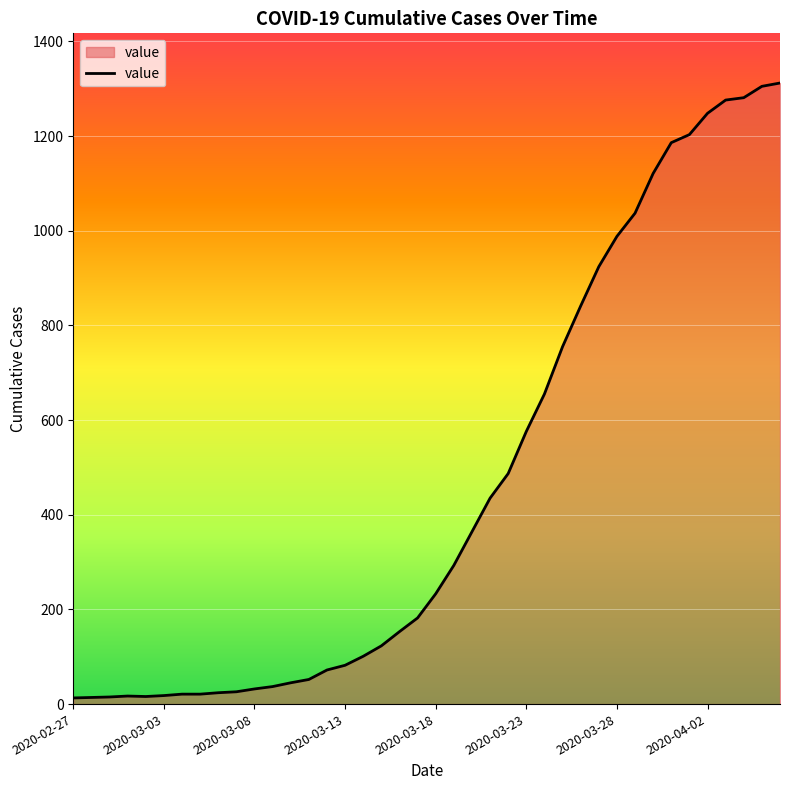

What is the difference between the maximum and minimum values?

1299